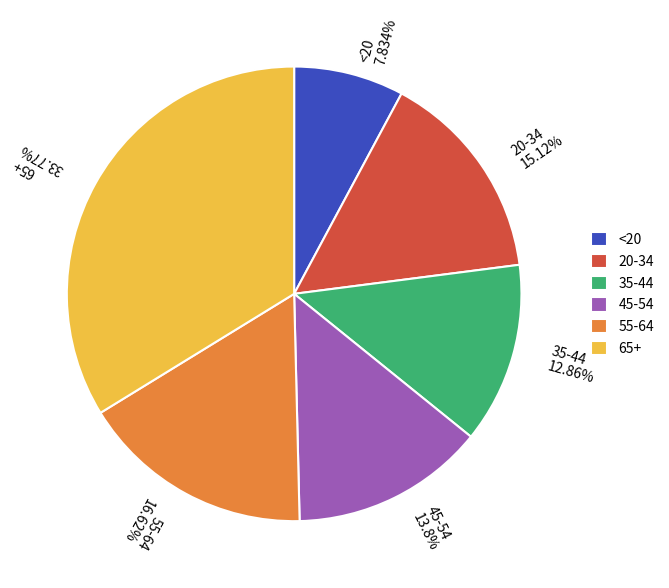

To the nearest percent, what portion does 45-54 represent?

14%